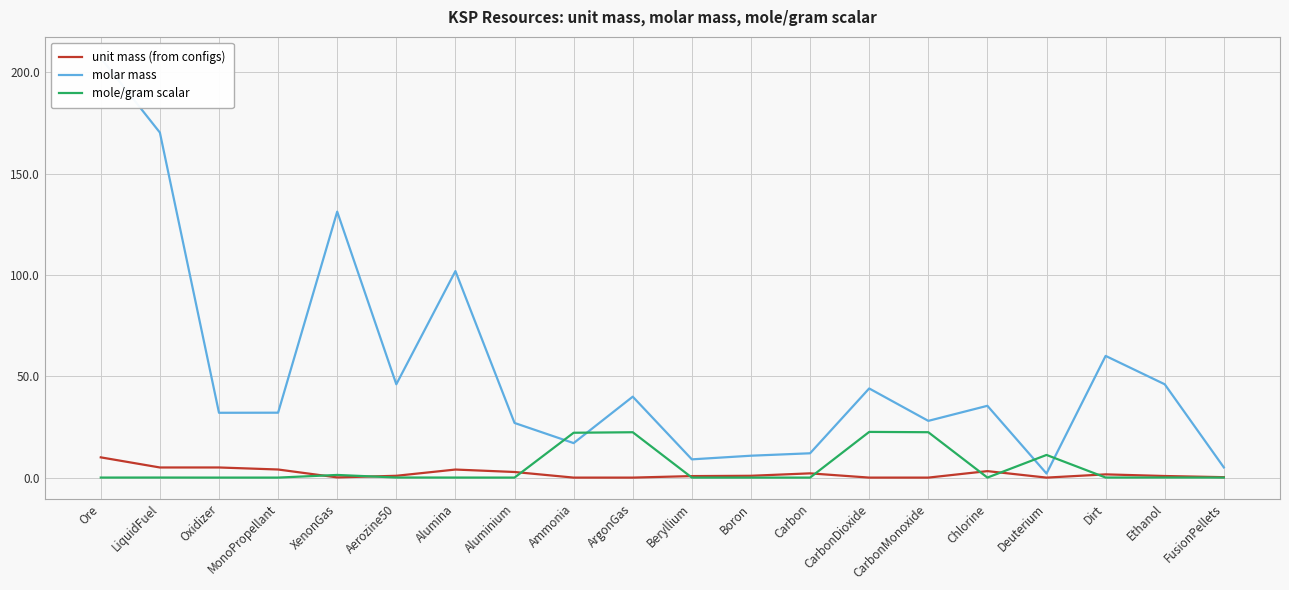

Rank the series by their maximum value, from highest to lowest.

molar mass, mole/gram scalar, unit mass (from configs)